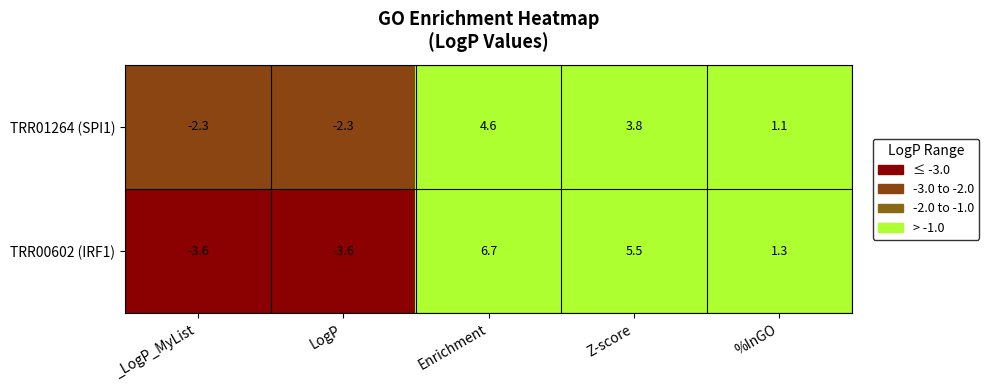

How many distinct data groups are displayed?

2